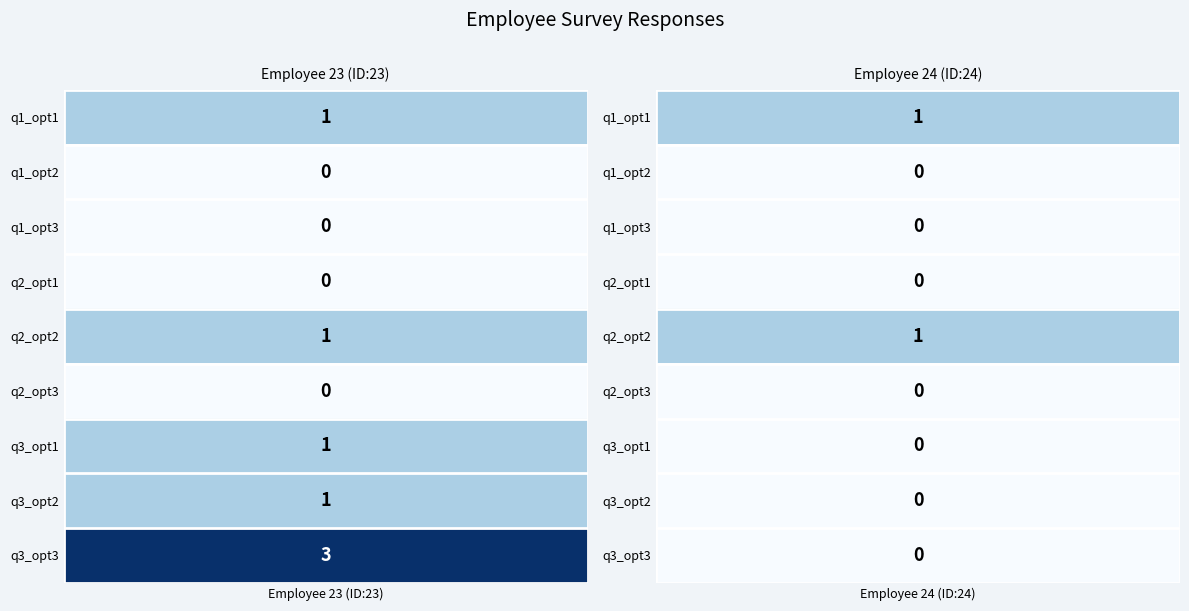

What is the sum of the Employee 23 values at 5 and 8?

3